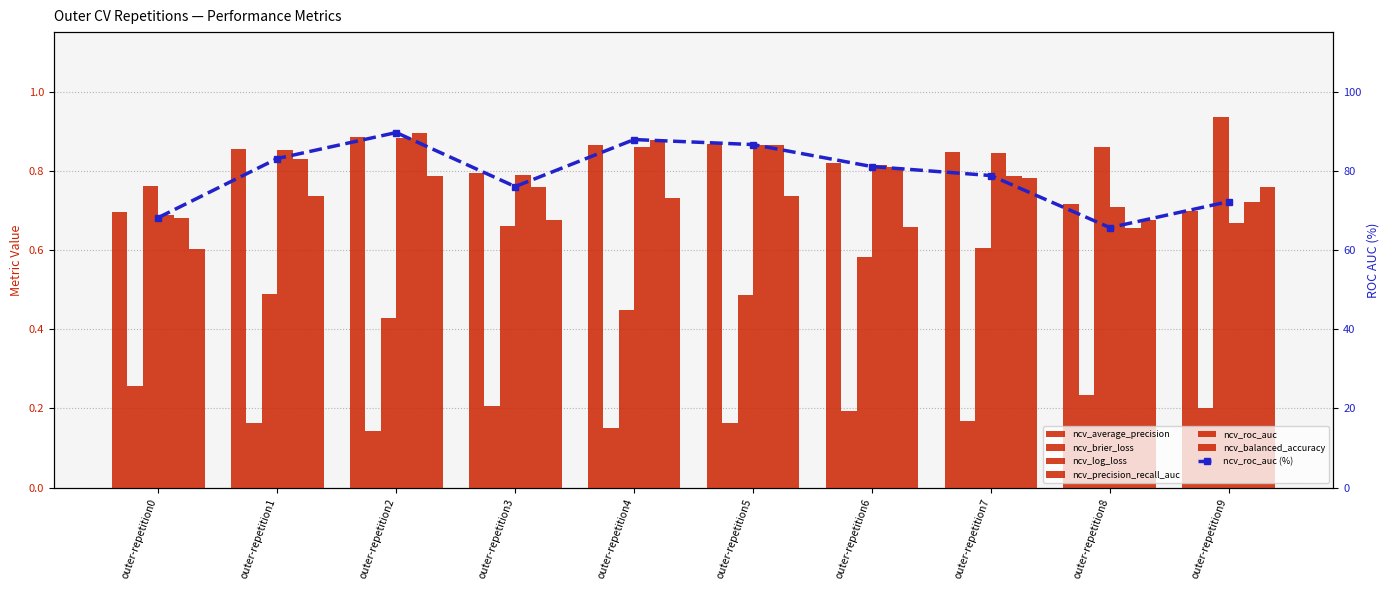

Reading left to right, transcribe all the data shown in this chart.

ncv_average_precision: 0.7	0.9	0.9	0.8	0.9	0.9	0.8	0.8	0.7	0.7
ncv_brier_loss: 0.3	0.2	0.1	0.2	0.1	0.2	0.2	0.2	0.2	0.2
ncv_log_loss: 0.8	0.5	0.4	0.7	0.4	0.5	0.6	0.6	0.9	0.9
ncv_precision_recall_auc: 0.7	0.9	0.9	0.8	0.9	0.9	0.8	0.8	0.7	0.7
ncv_roc_auc: 0.7	0.8	0.9	0.8	0.9	0.9	0.8	0.8	0.7	0.7
ncv_balanced_accuracy: 0.6	0.7	0.8	0.7	0.7	0.7	0.7	0.8	0.7	0.8